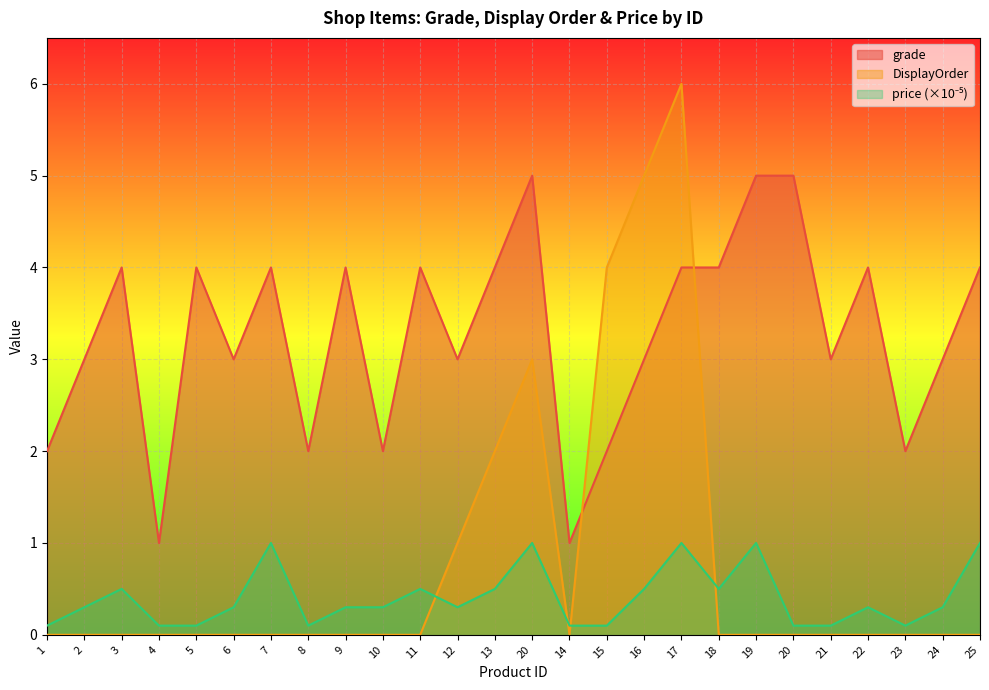

In grade, how many points are higher than both neighbors (excluding endpoints)?

7